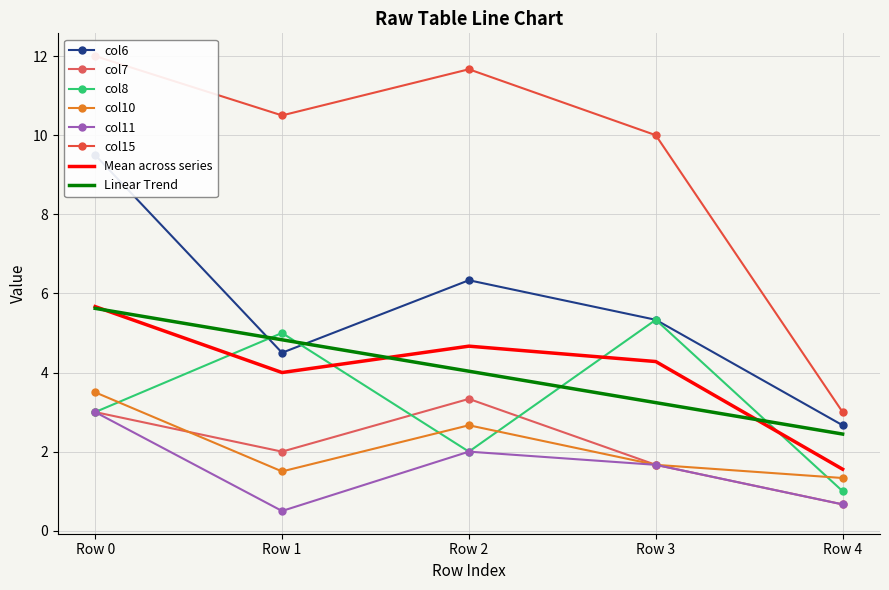

At which label does col11 first exceed 1?

Row 0